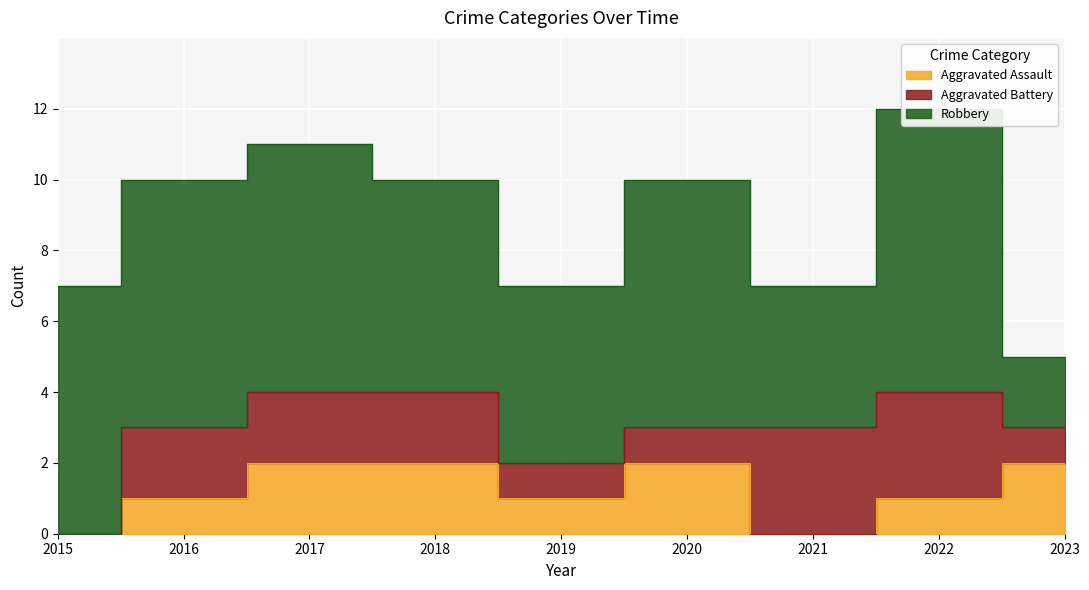

How many lines are shown in the chart?

3